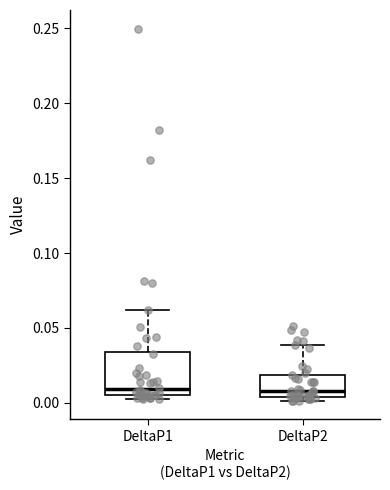

Comparing the boxes themselves (not the whiskers), which one is the tallest?

DeltaP1